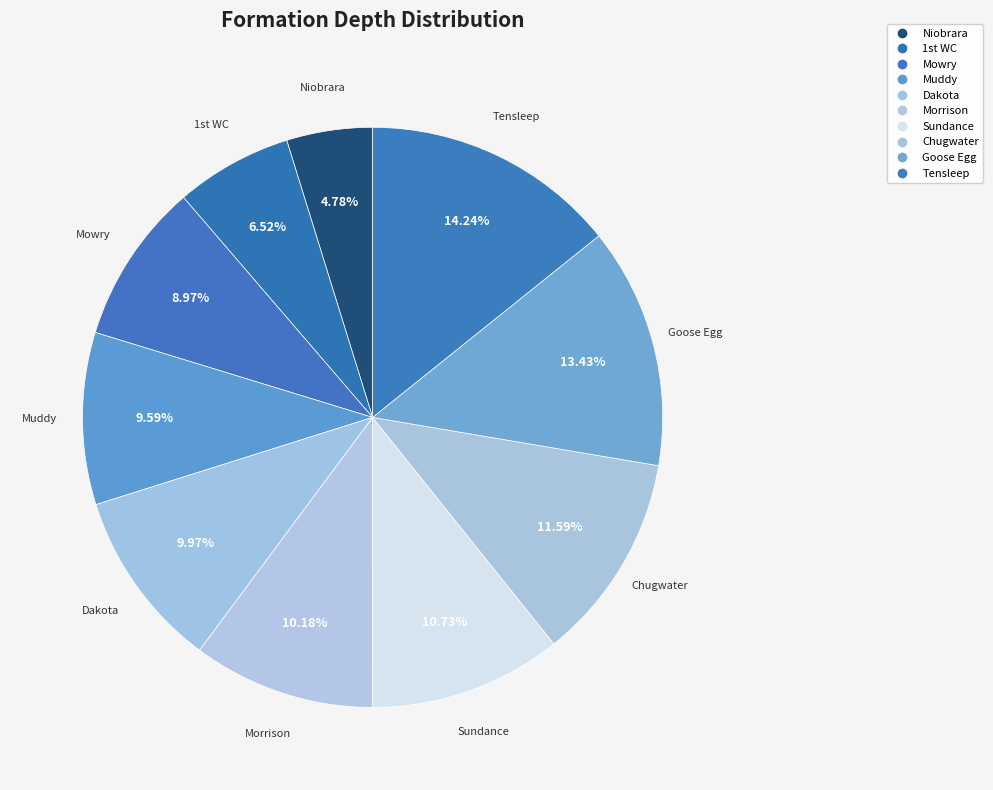

Count the number of slices in the pie.

10